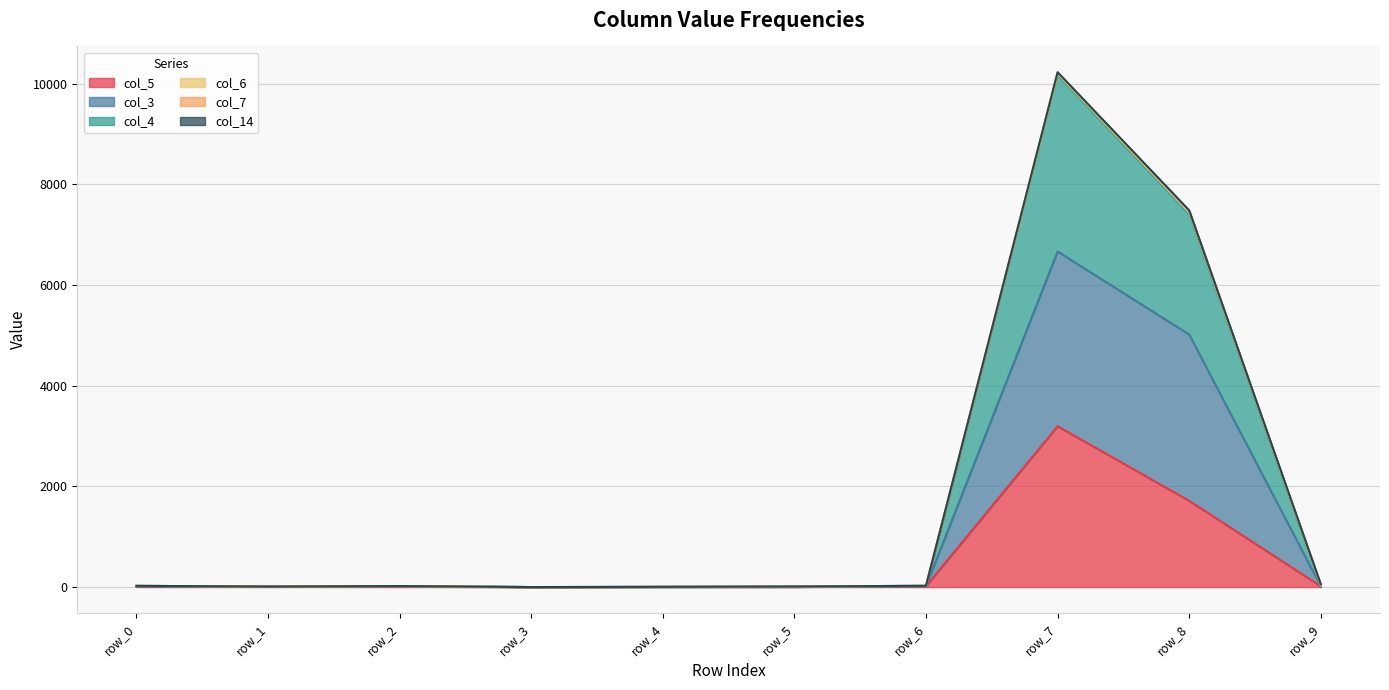

How many values in the col_3 series exceed 16?

4